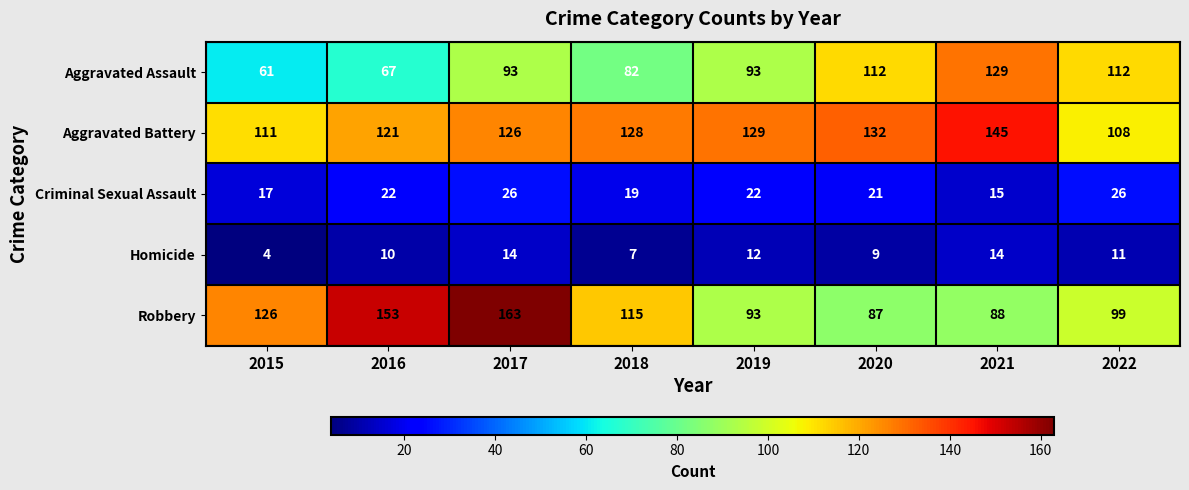

Read the Homicide value at 2017, to the nearest 10.

10